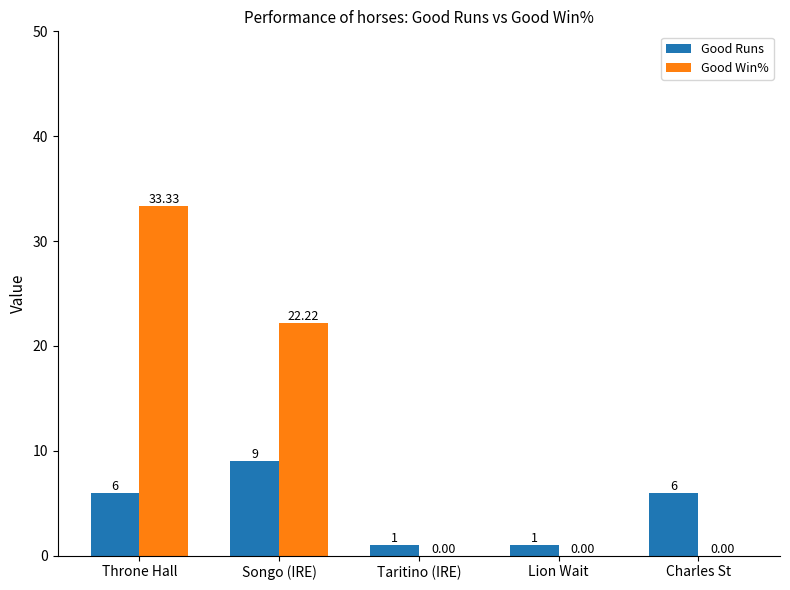

Is the value of Good Win% at Songo (IRE) greater than the value of Good Runs at Throne Hall?

Yes